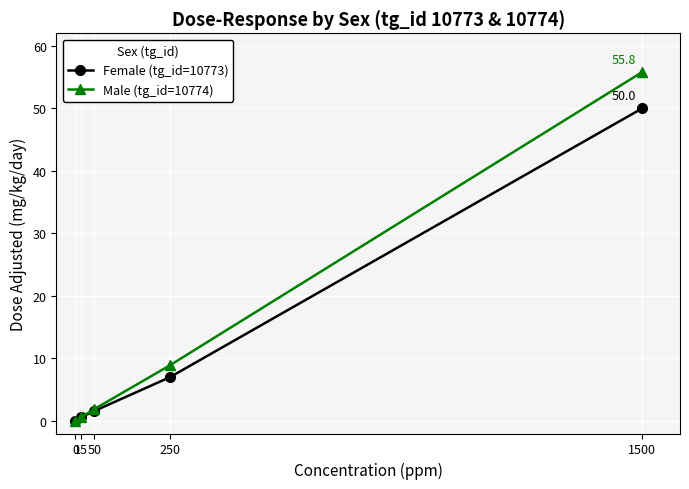

The Male (tg_id=10774) series shows 0.6 at 15. True or false?

True